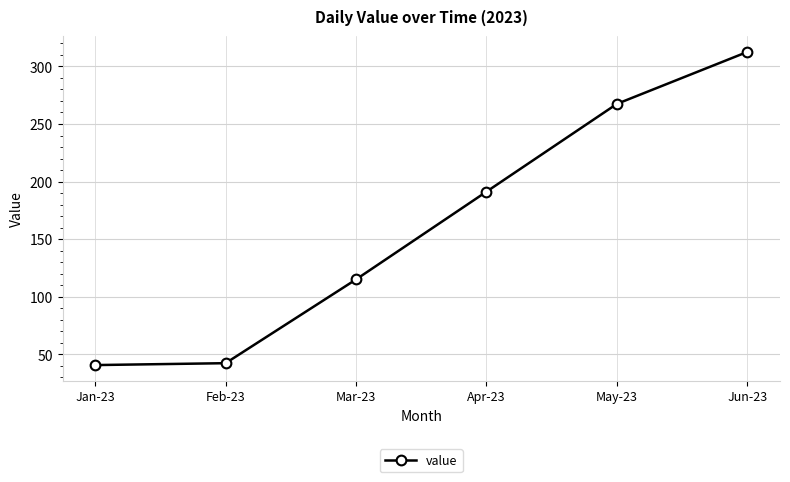

Reading right to left, transcribe all the data shown in this chart.

312.6	267.5	191.3	115.1	42.4	40.7